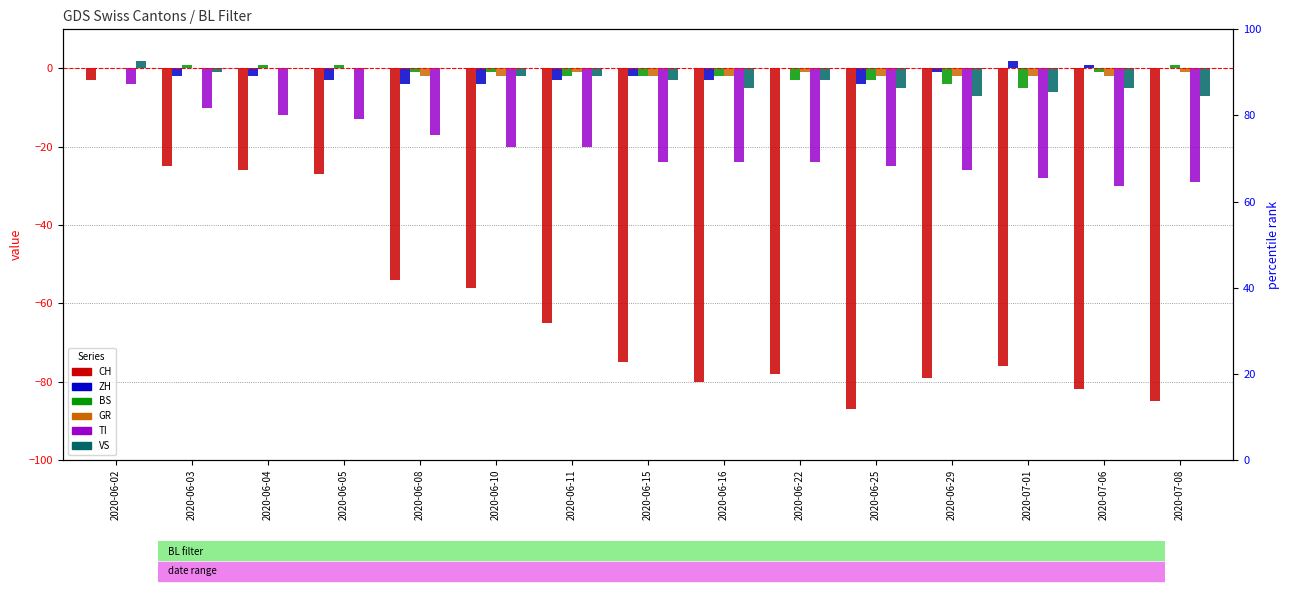

What is the maximum value shown in the chart?

2